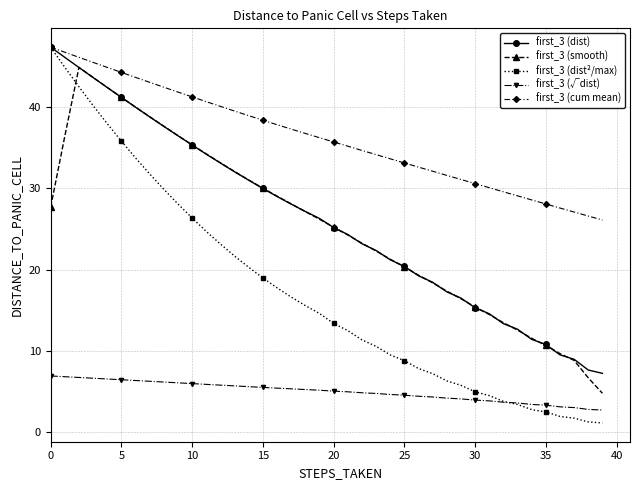

How many series are shown in this chart?

5